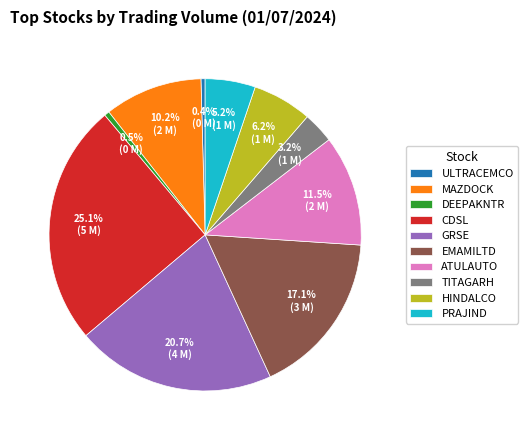

Between DEEPAKNTR and PRAJIND, which is larger?

PRAJIND